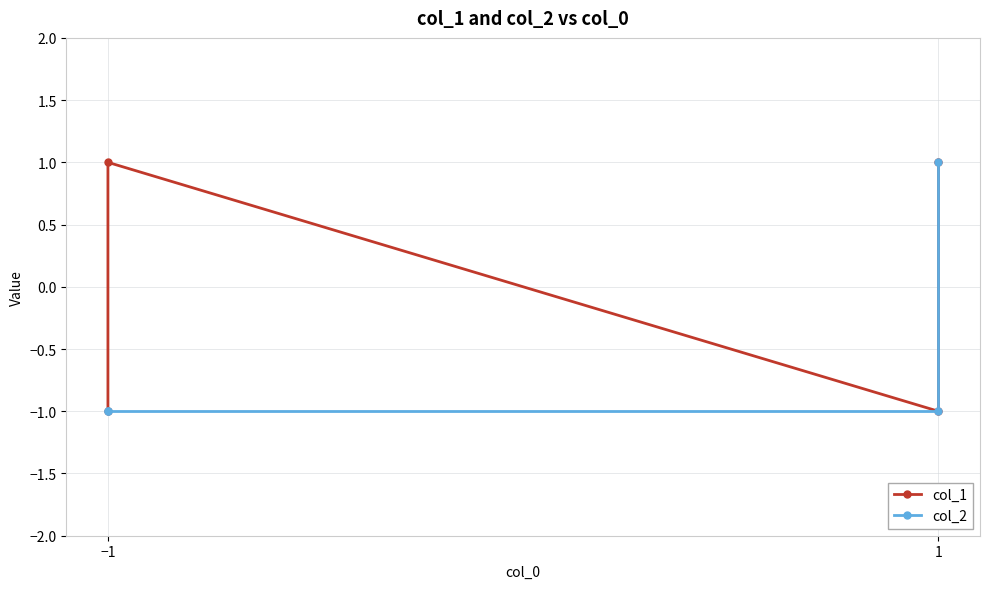

What is the minimum value for col_1?

-1